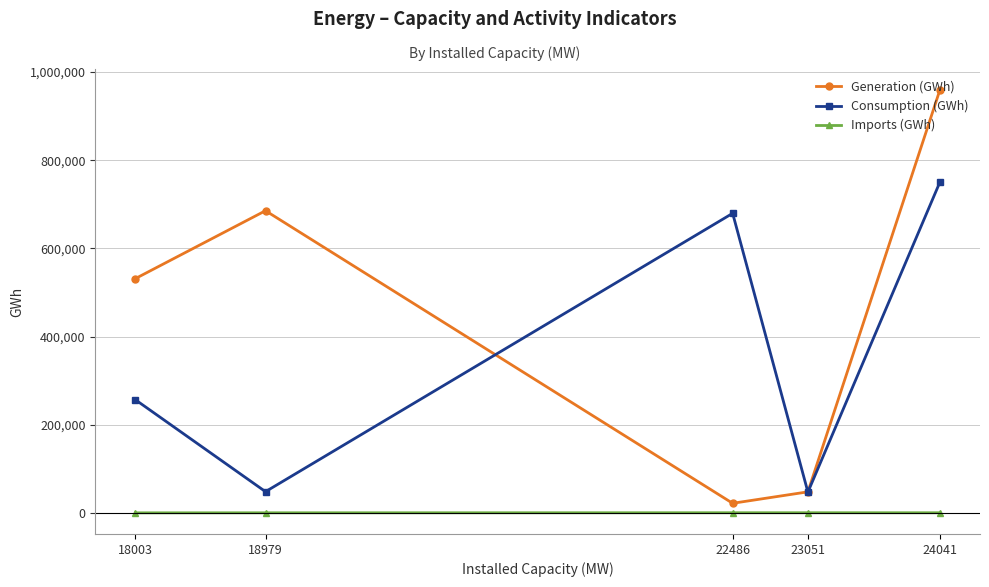

At which category does Consumption (GWh) reach its first local peak?

22486